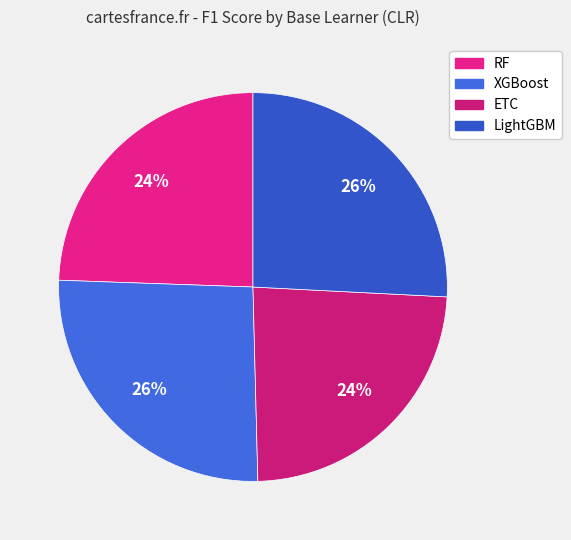

Count the number of slices in the pie.

4